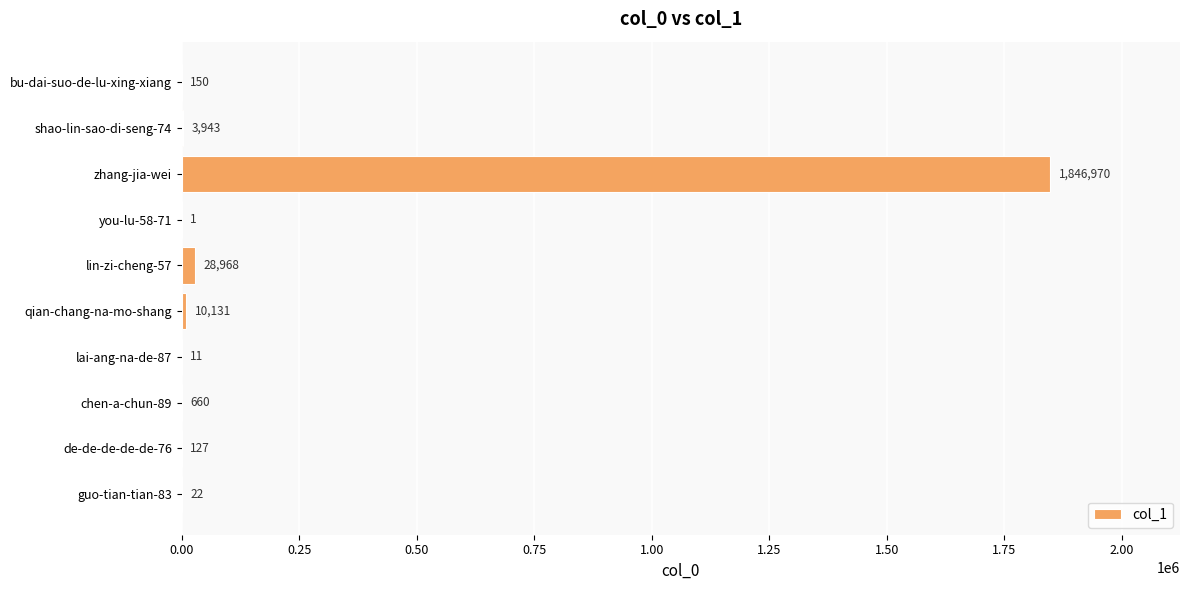

What is the maximum value shown in the chart?

1846970